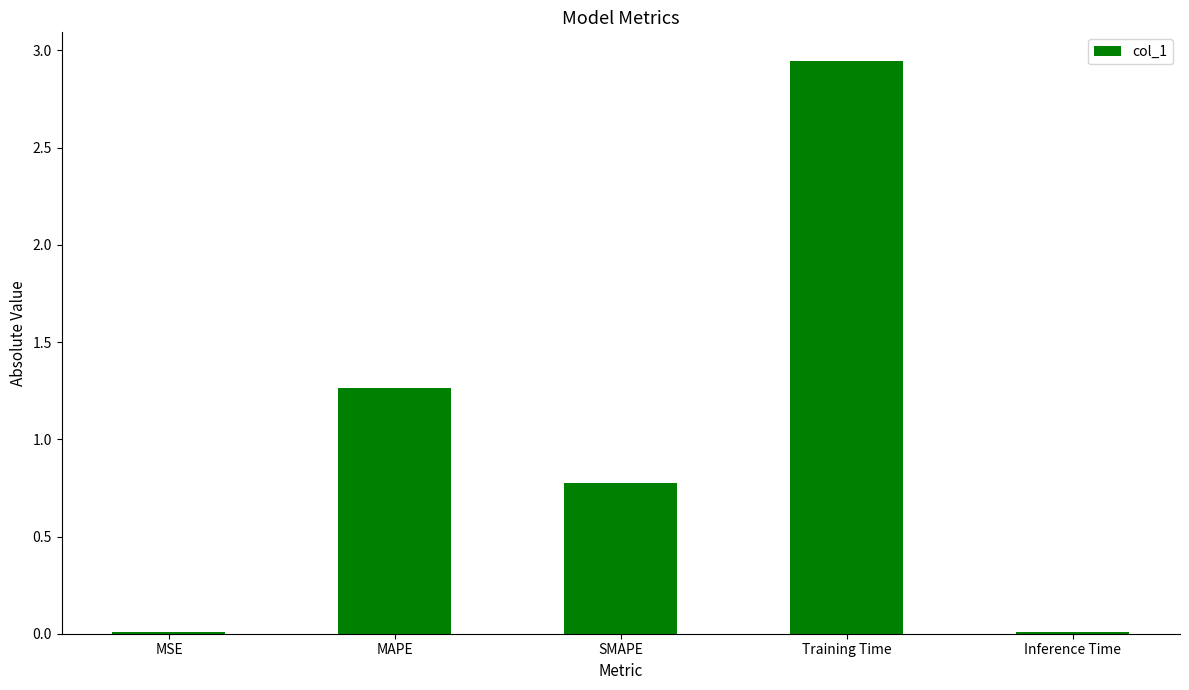

Count the number of categories in the chart.

5